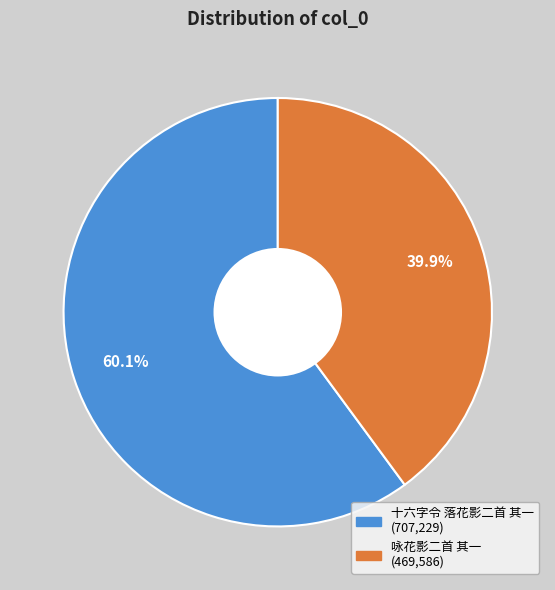

What percentage is the 十六字令 落花影二首 其一 slice, to the nearest percent?

60%